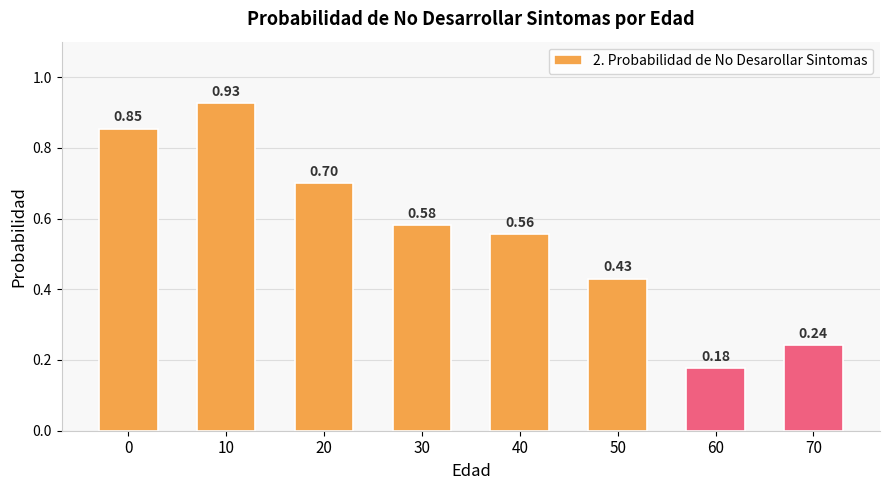

Are the bars grouped side by side (vs. stacked)?

No